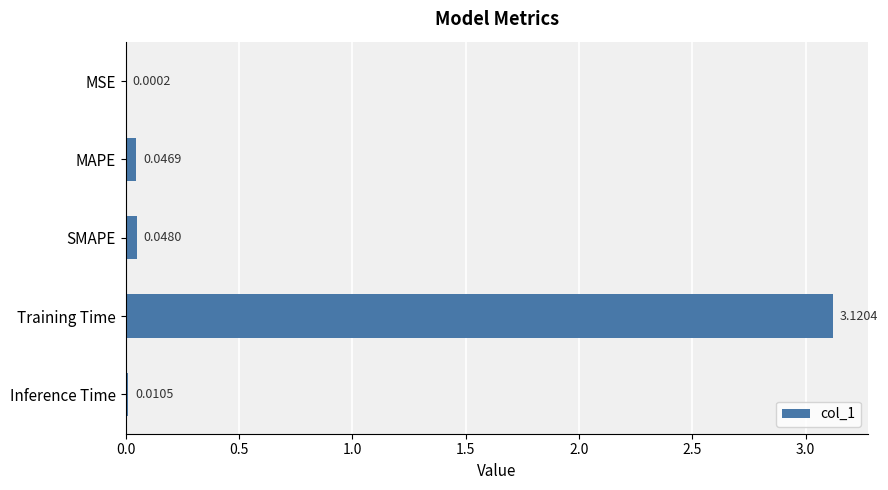

At which label is the value closest to 1?

SMAPE